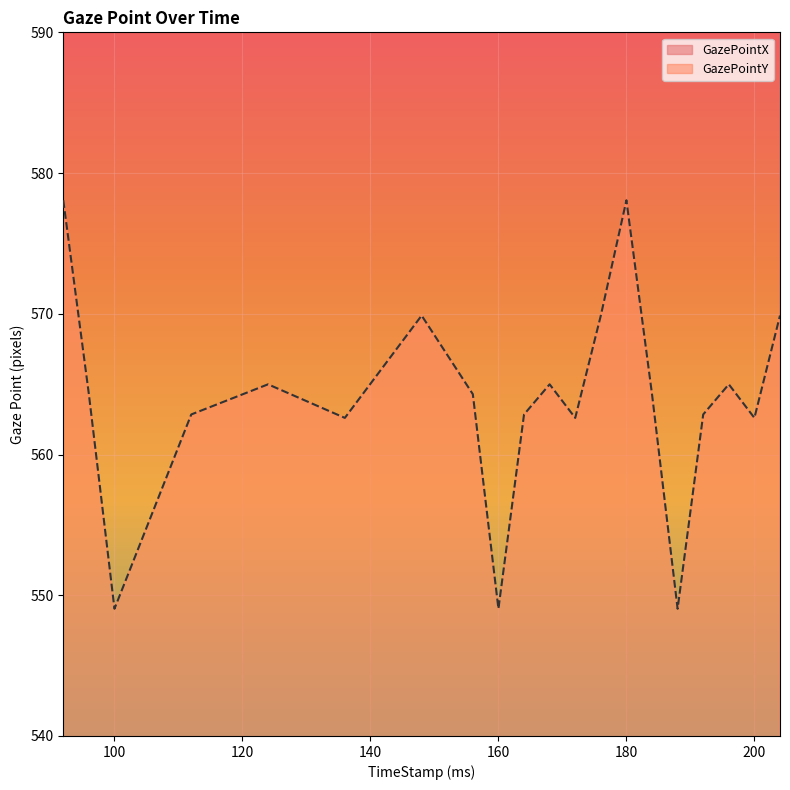

True or false: GazePointX has more than 0 interior local peaks.

True